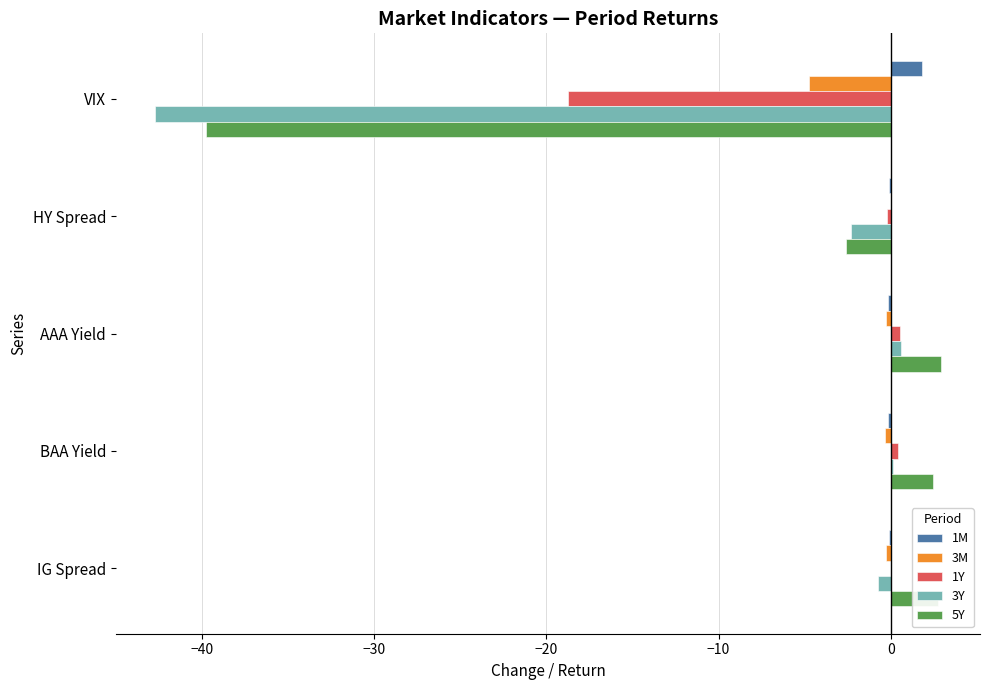

What is the sum of all 3Y values?

-45.0